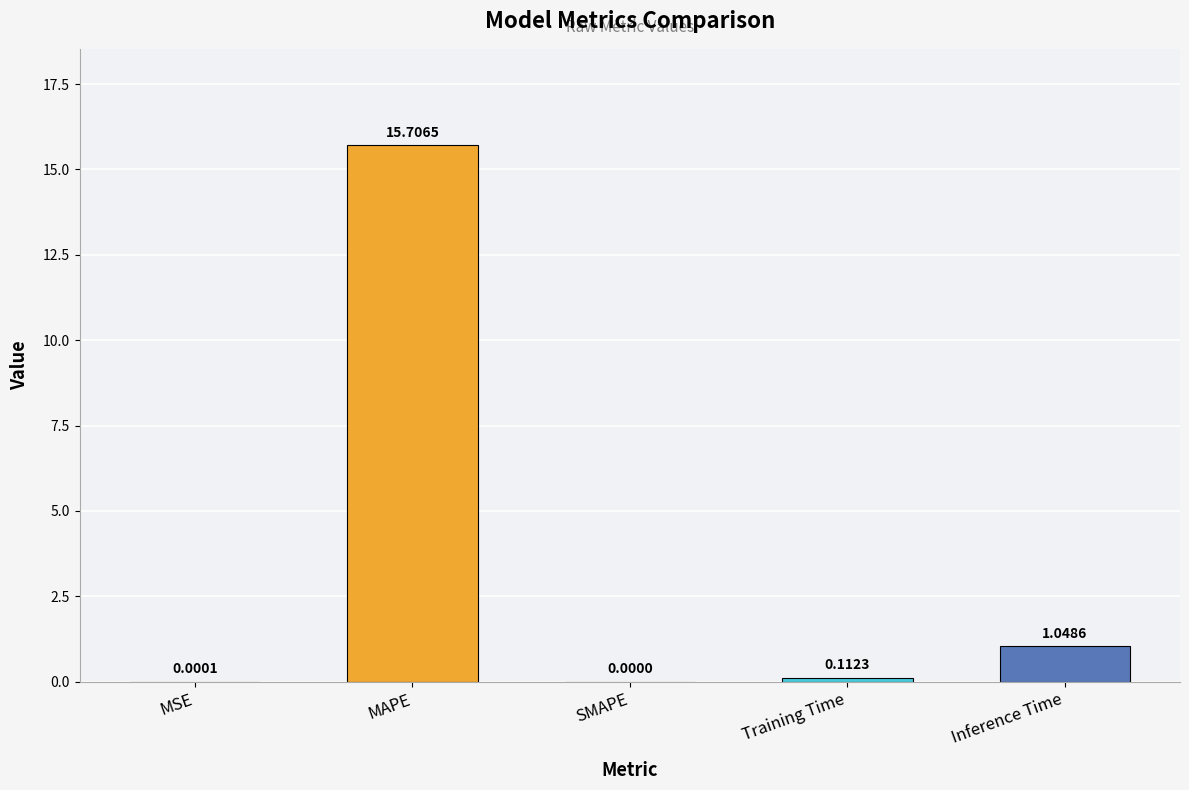

What is the sum of all values?

16.9